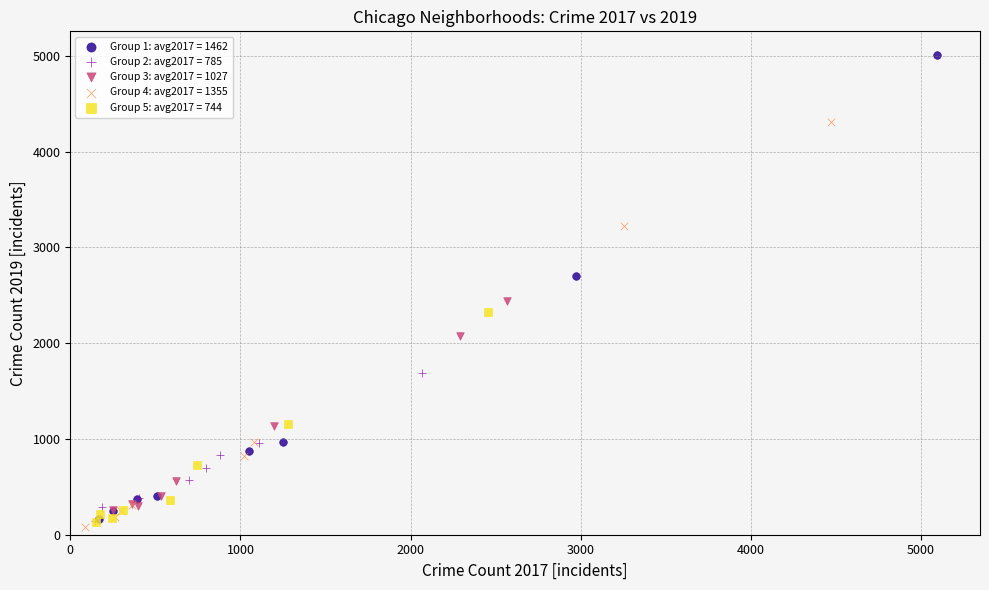

Which series reaches the maximum Y coordinate?

Group 1: avg2017 = 1462